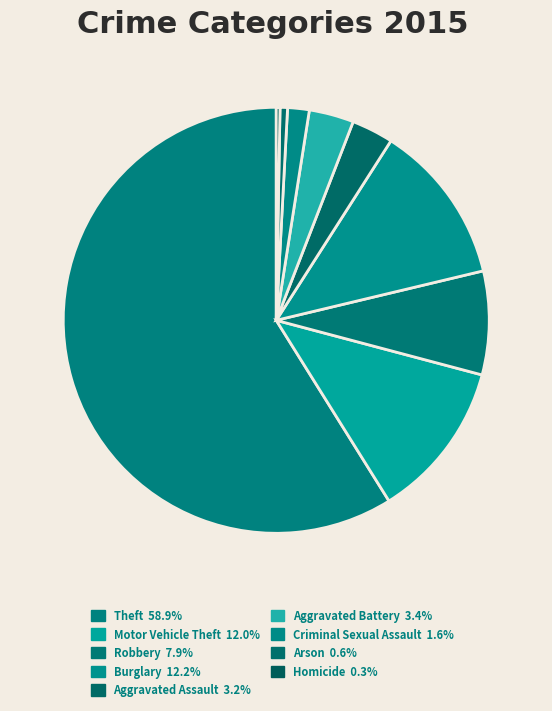

To the nearest percent, what is the combined percentage of Aggravated Battery and Motor Vehicle Theft?

15%